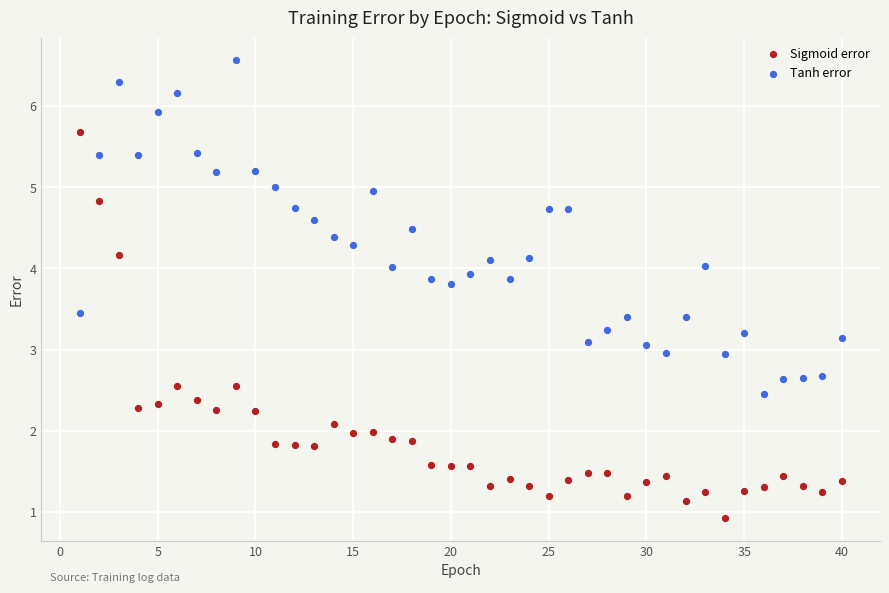

Which series reaches the minimum Y coordinate?

Sigmoid error